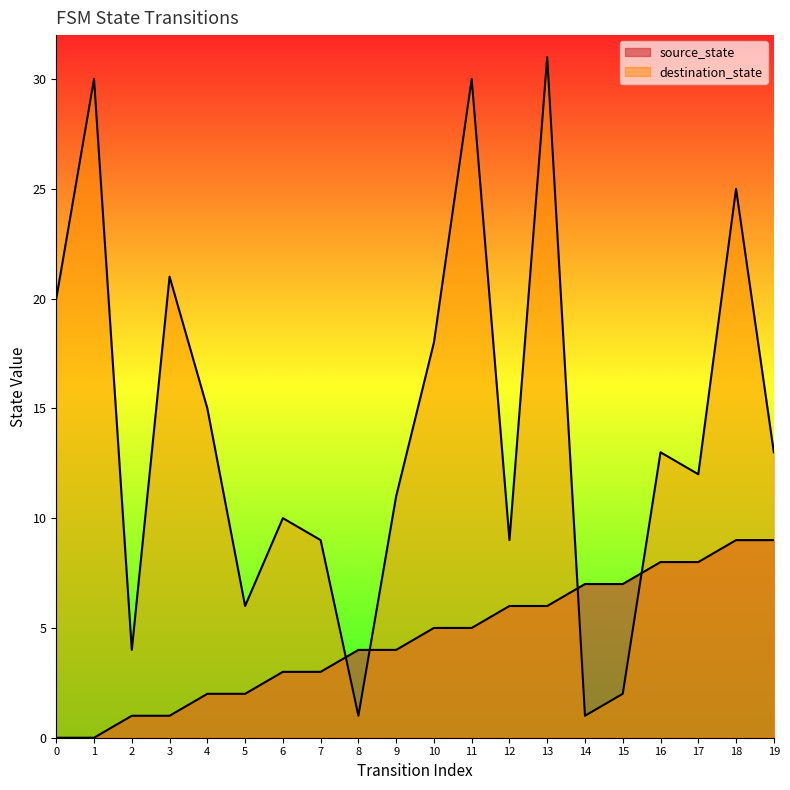

At how many categories does at least one series exceed 23?

4